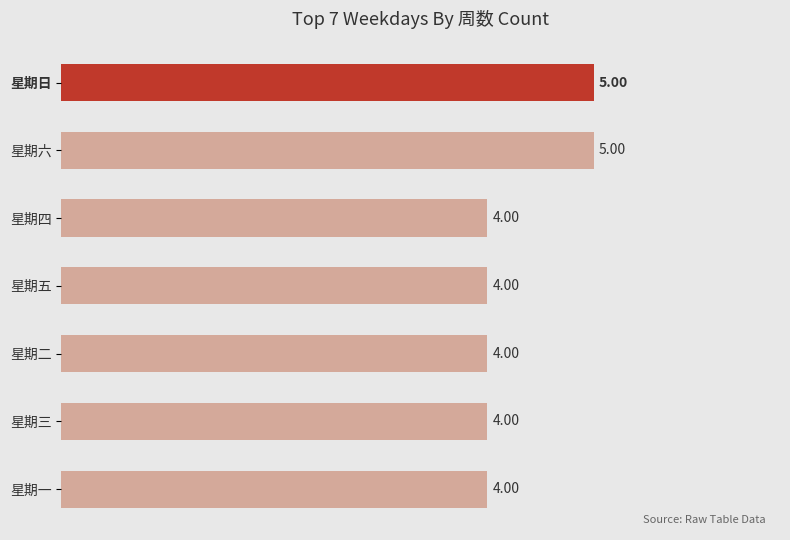

How many data points does each series have?

7